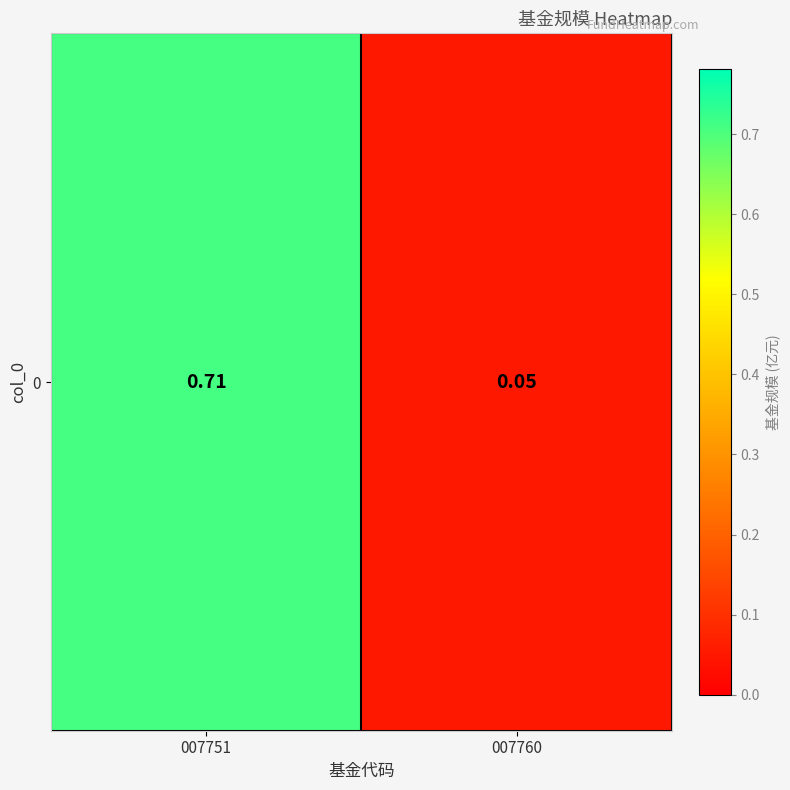

List the labels in order of value, largest first.

007751, 007760